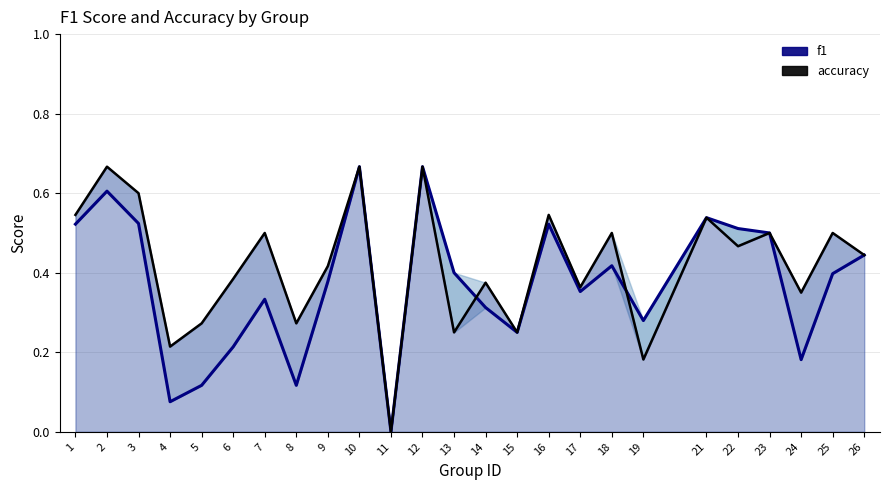

Which series has the largest range (max minus min)?

f1